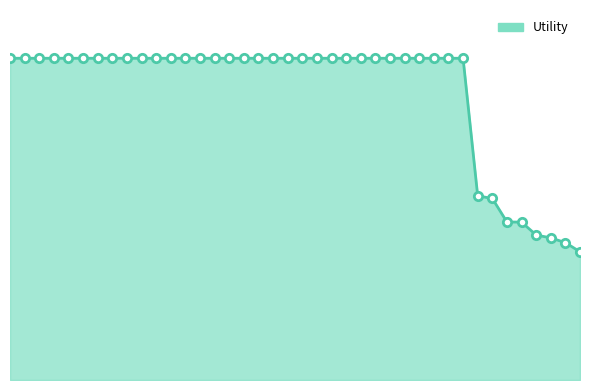

What is the sum of all values?

50.7